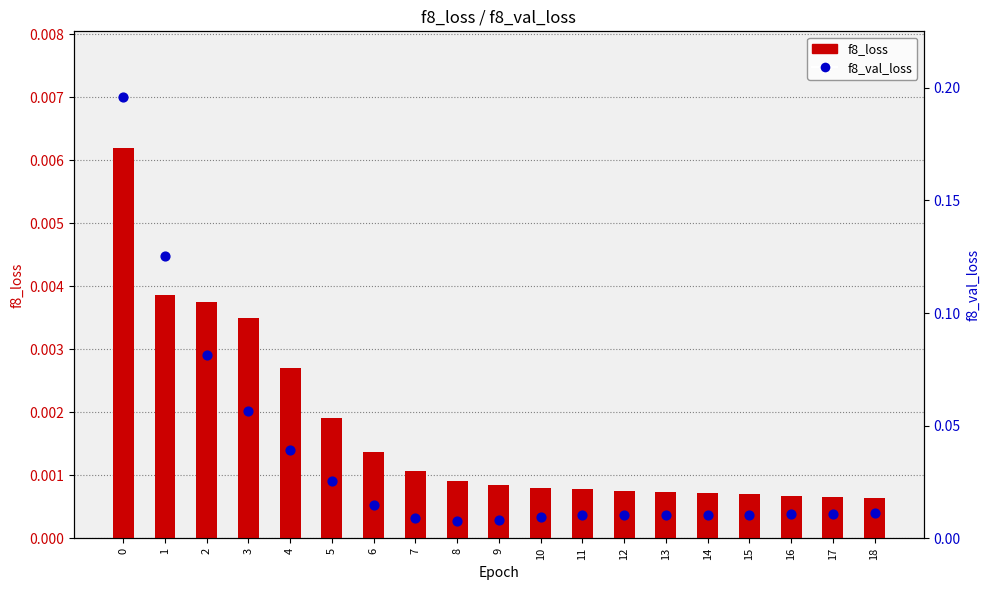

Which series has the widest spread of Y values?

f8_val_loss